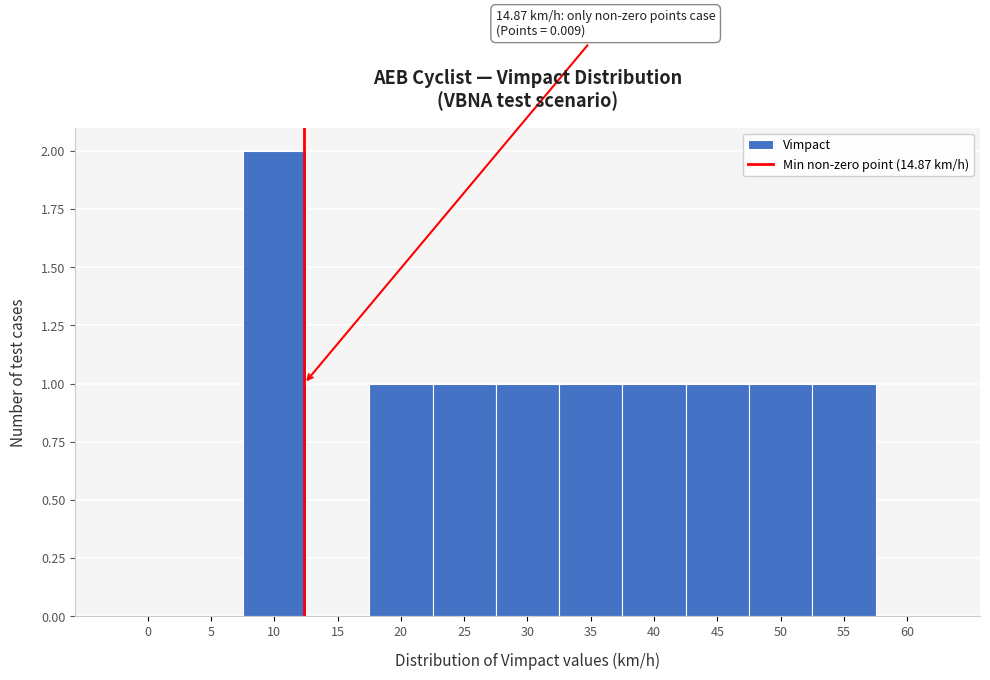

Reading left to right, transcribe all the data shown in this chart.

0=0	5=0	10=2	15=0	20=1	25=1	30=1	35=1	40=1	45=1	50=1	55=1	60=0